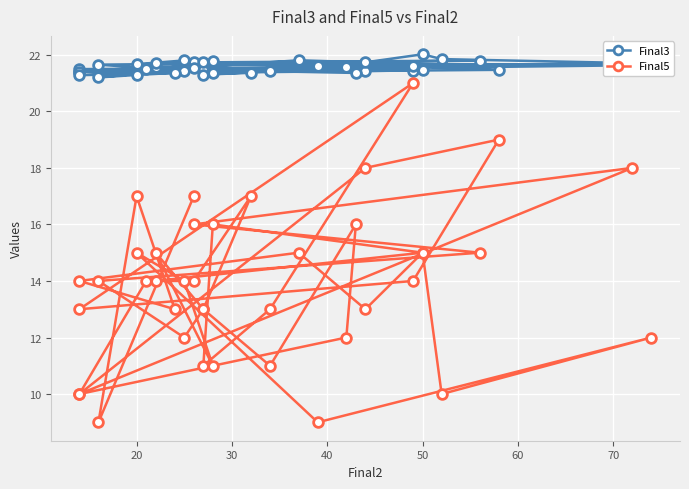

Reading left to right, transcribe all the data shown in this chart.

Final3: 21.6	21.4	21.4	21.4	21.5	21.4	21.4	21.6	21.5	21.4	21.5	21.6	21.4	21.4	21.3	21.4	21.6	21.5	21.4	21.6	21.7	21.8	21.7	21.4	21.7	21.7	21.8	21.8	21.7	21.6	21.7	21.8	22.0	21.7	21.8	21.3	21.4	21.3	21.2	21.5
Final5: 14.0	15.0	16.0	11.0	13.0	21.0	13.0	14.0	19.0	18.0	10.0	12.0	16.0	11.0	13.0	17.0	14.0	14.0	10.0	18.0	16.0	15.0	14.0	12.0	13.0	15.0	11.0	14.0	15.0	9.0	12.0	10.0	15.0	13.0	15.0	14.0	13.0	17.0	9.0	17.0